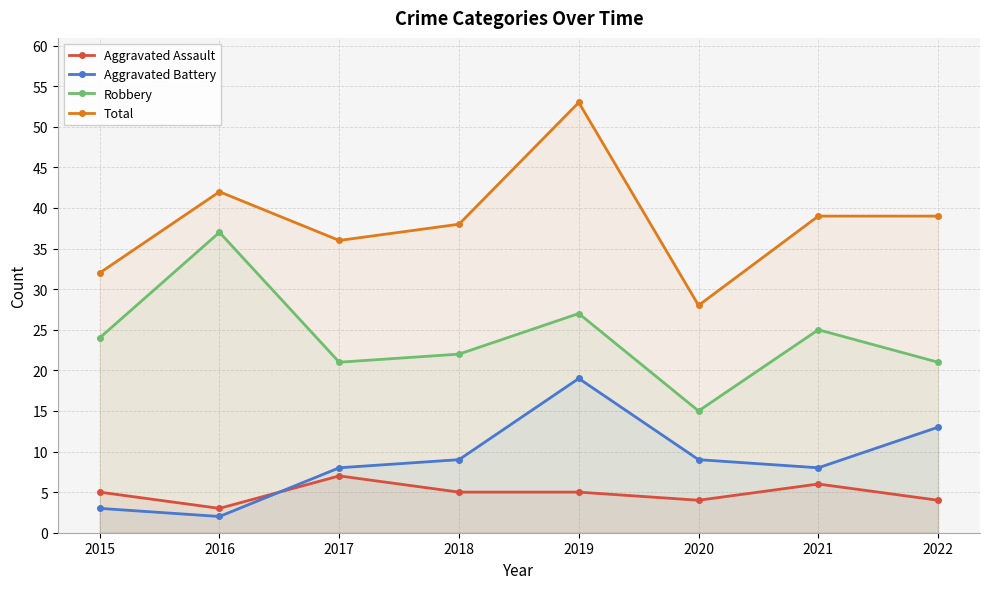

True or false: Aggravated Assault and Robbery cross at least once.

False